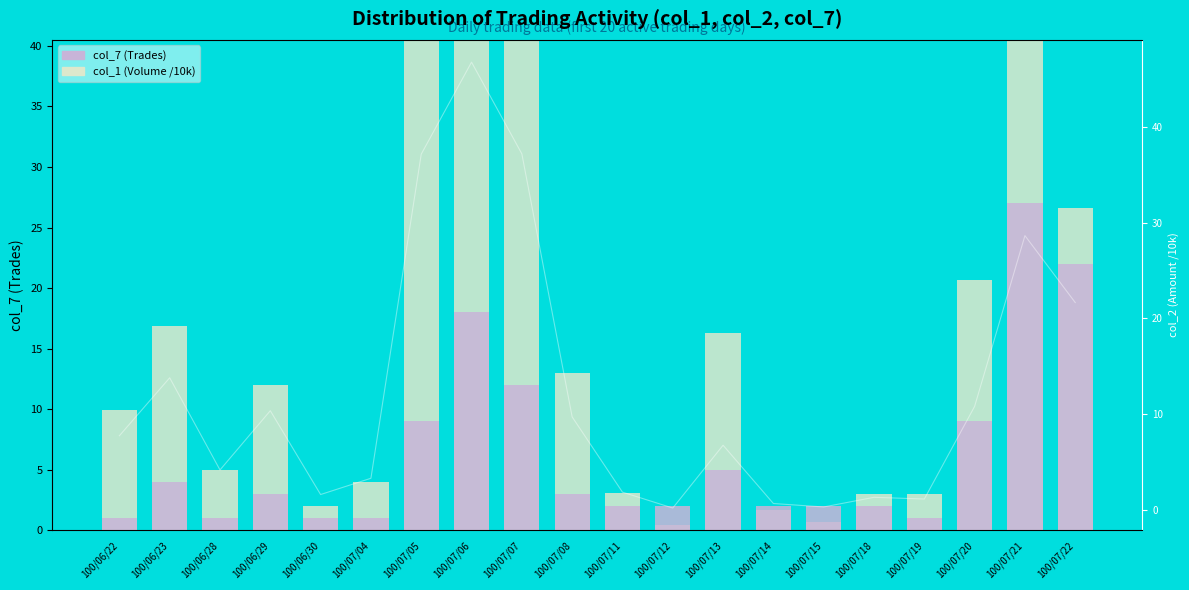

Between 100/07/22 and 100/07/21, which is larger?

100/07/21